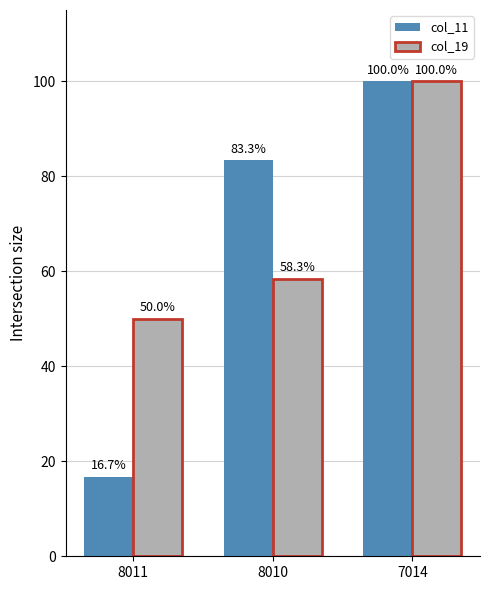

Which category has the lowest value across all series?

8011